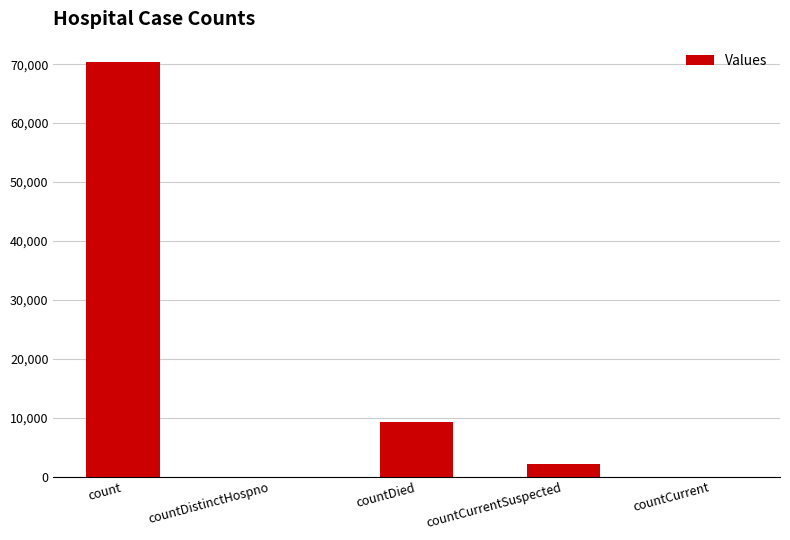

Reading left to right, transcribe all the data shown in this chart.

count=70306	countDistinctHospno=0	countDied=9214	countCurrentSuspected=2166	countCurrent=0